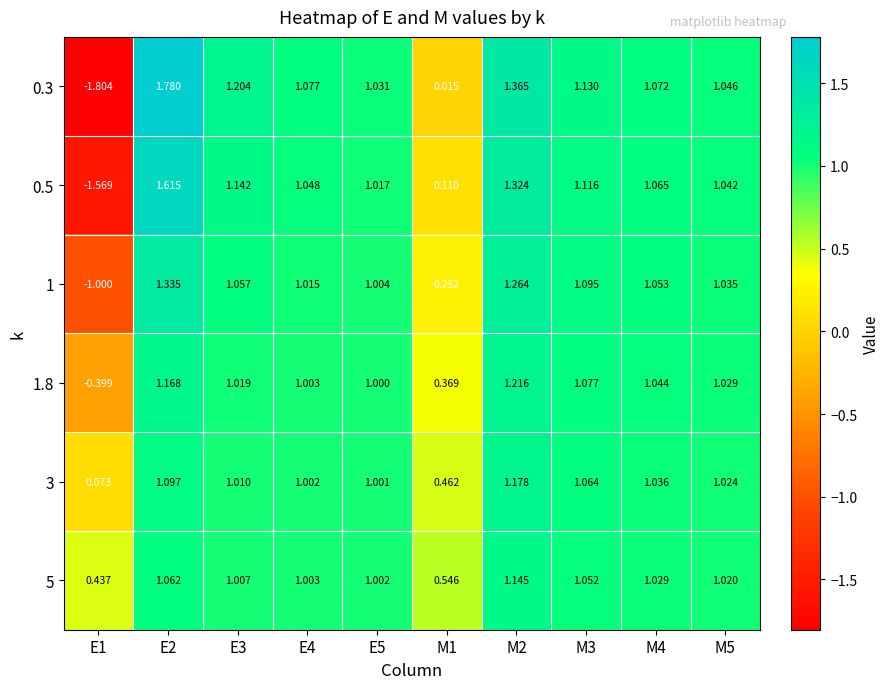

Is the value of 0.5 at E3 greater than the value of 1 at M2?

No